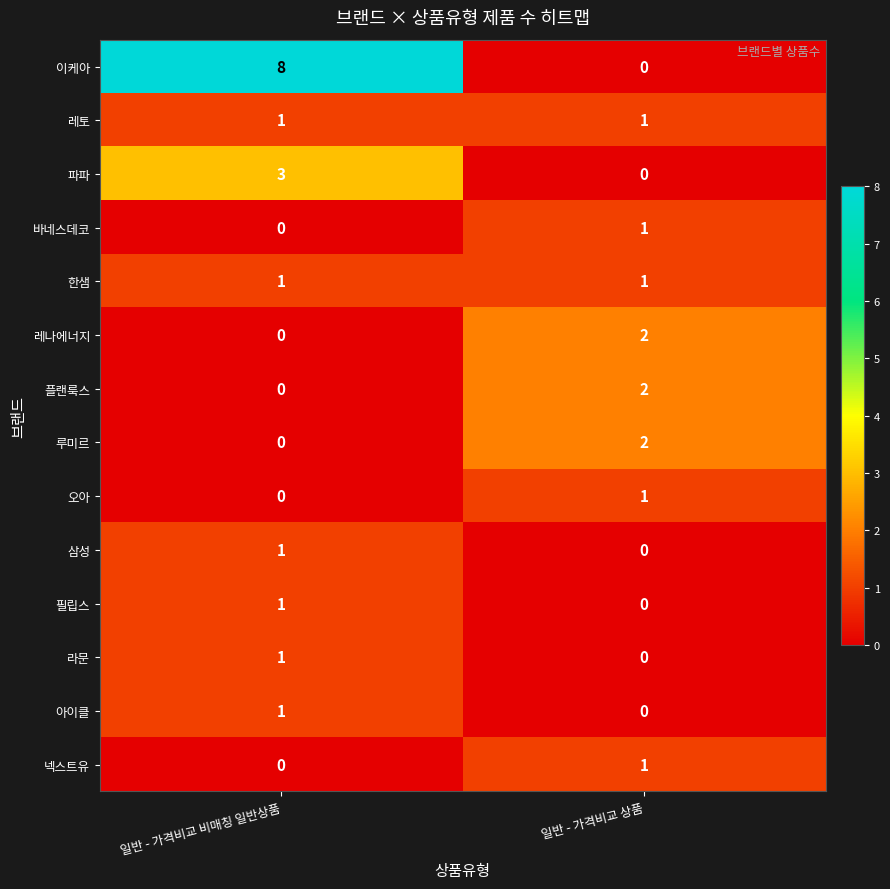

How many values in the 라문 series are below 1?

1